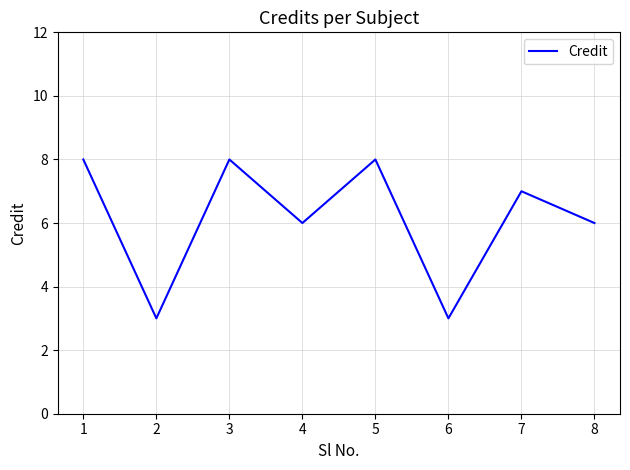

Reading left to right, extract all data points from this chart.

1=8	2=3	3=8	4=6	5=8	6=3	7=7	8=6